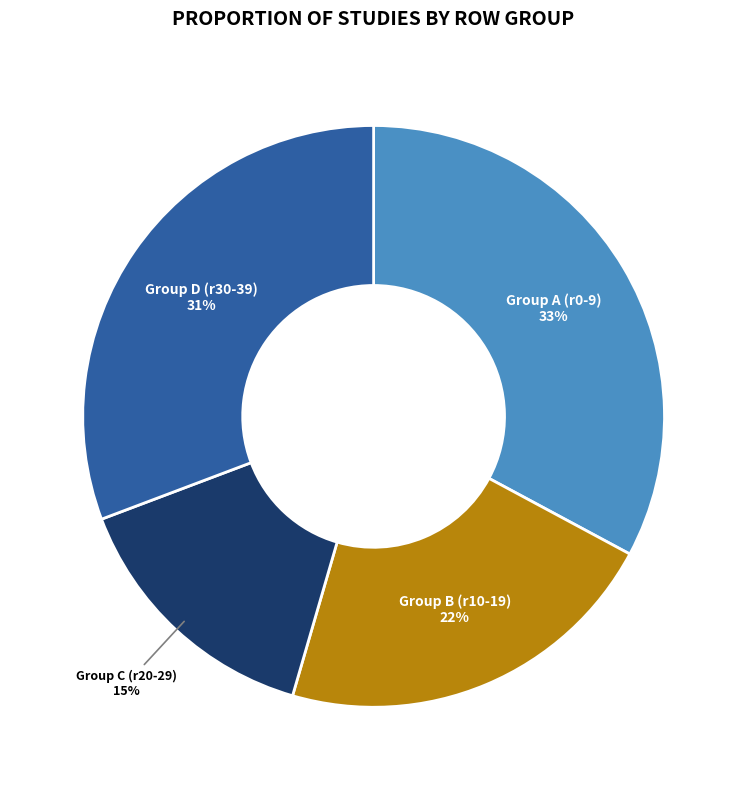

To the nearest percent, what is the average slice percentage?

25%